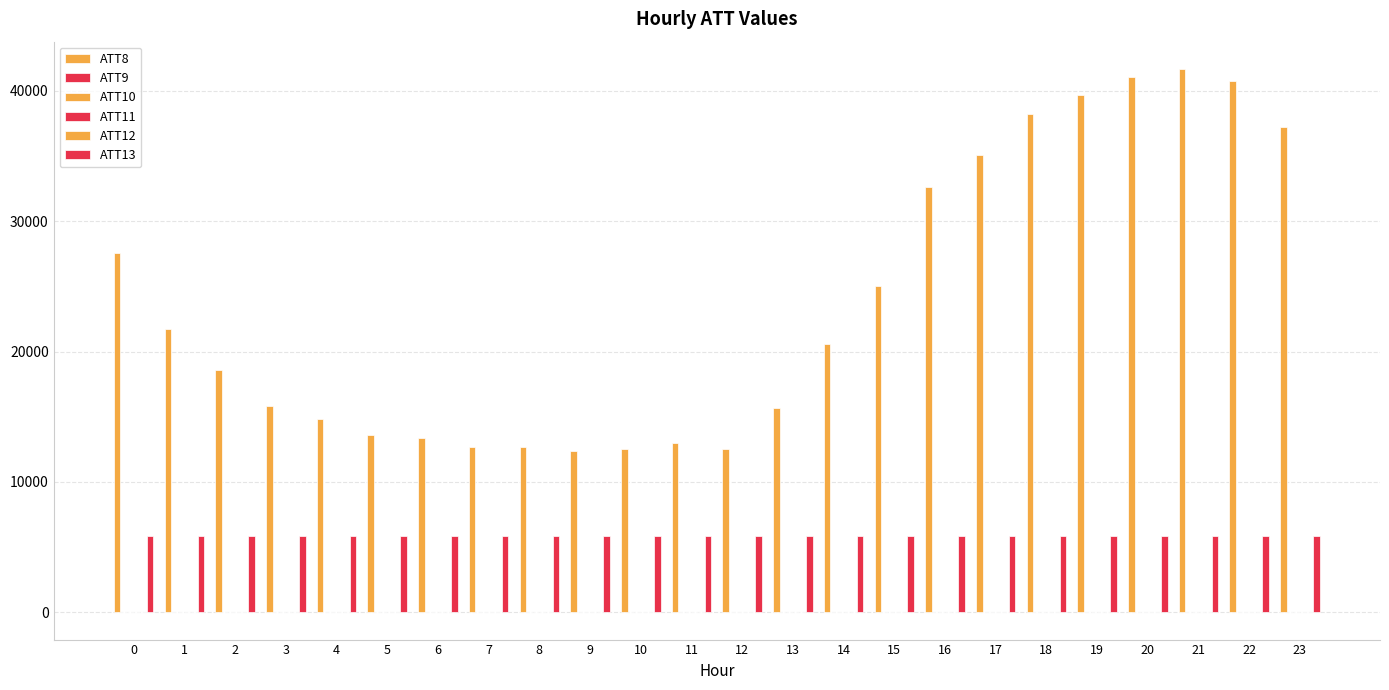

What is the approximate value of ATT9 at 10?

26.6